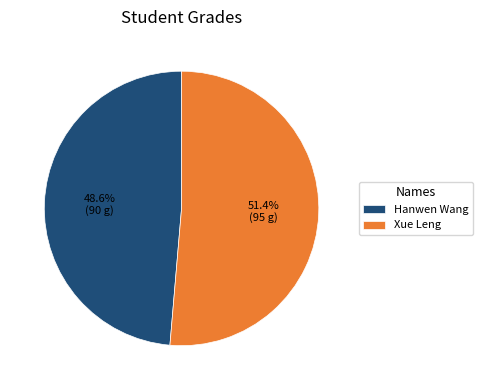

Rank the categories by value from highest to lowest.

Xue Leng, Hanwen Wang